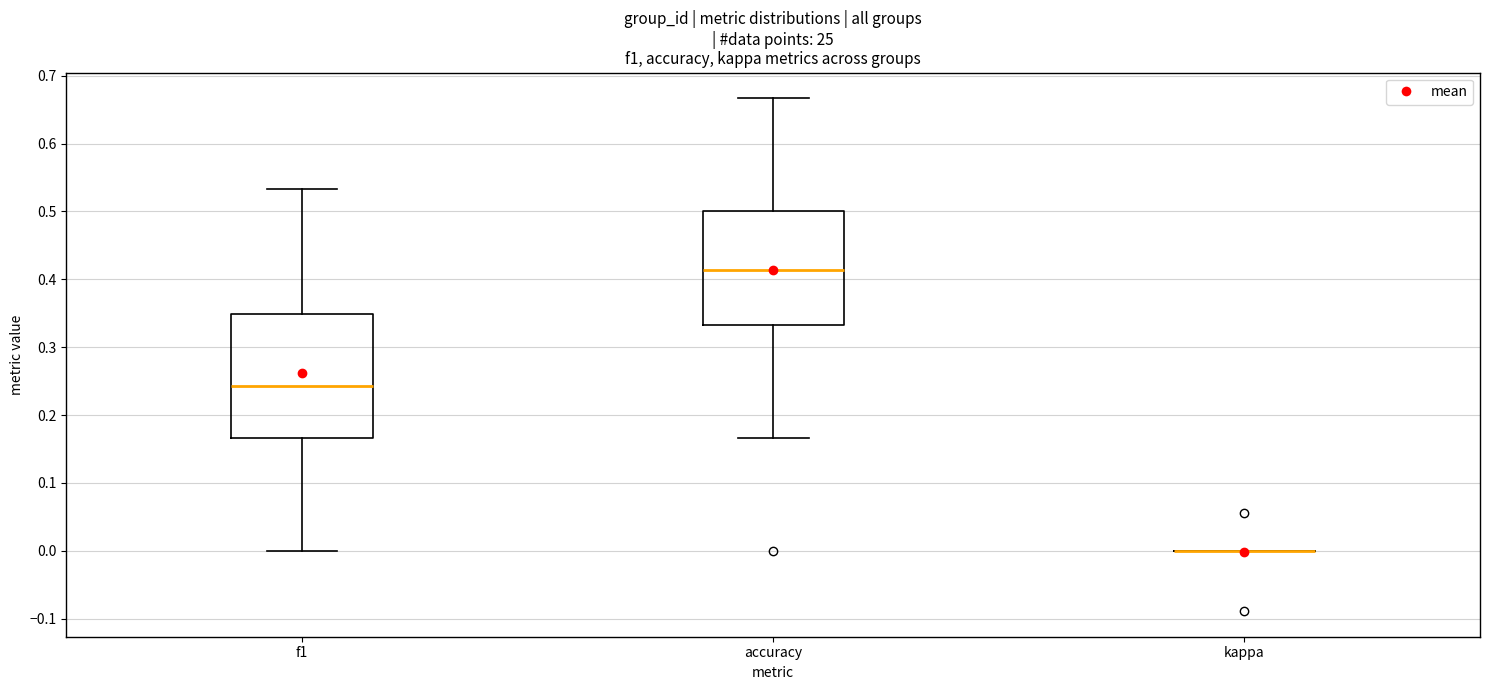

Reading left to right, transcribe this box plot: for each box, give where its median line is, the range the box spans, and where its two whiskers end, as read against the y-axis. The values are not printed on the chart, so give them approximately, as read against the axis.

f1: median 0.24, box 0.17 to 0.35, whiskers 0.00 to 0.53
accuracy: median 0.41, box 0.33 to 0.50, whiskers 0.17 to 0.67
kappa: box collapsed to a line at 0.00, whiskers 0.00 to 0.00